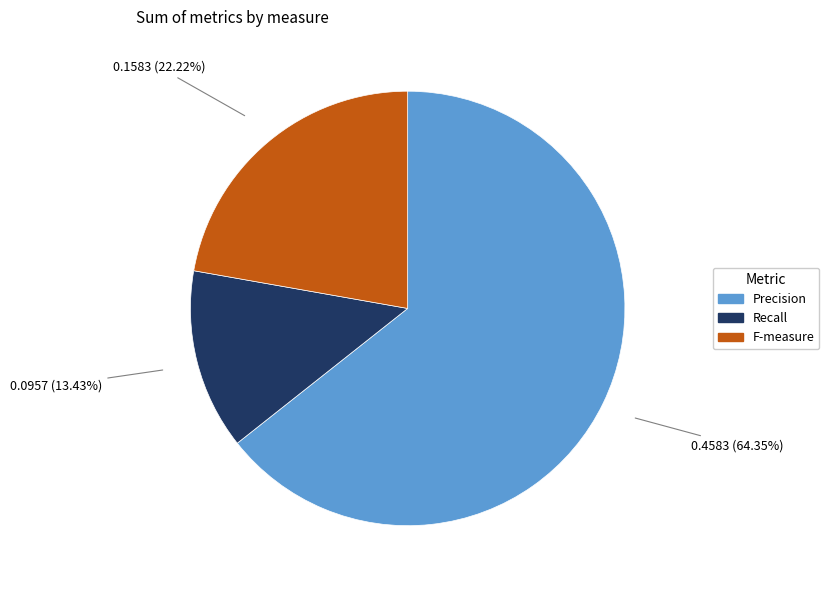

To the nearest percent, what percentage of the pie is F-measure?

22%